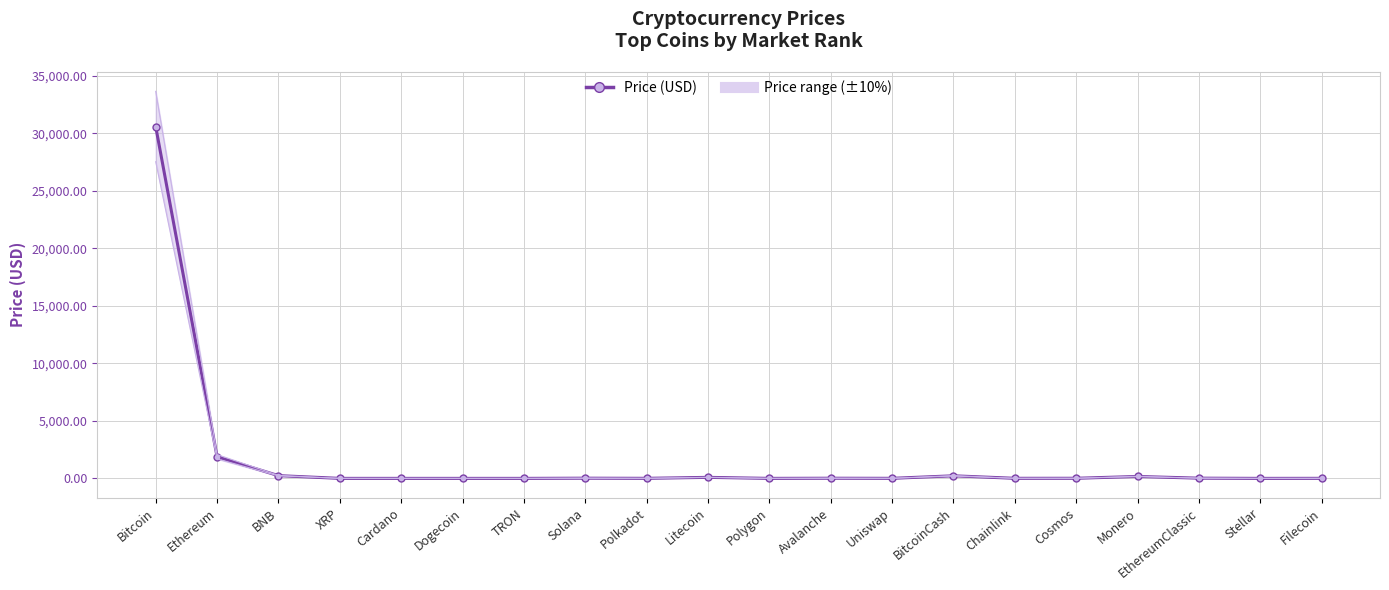

What position from the right is Ethereum?

19